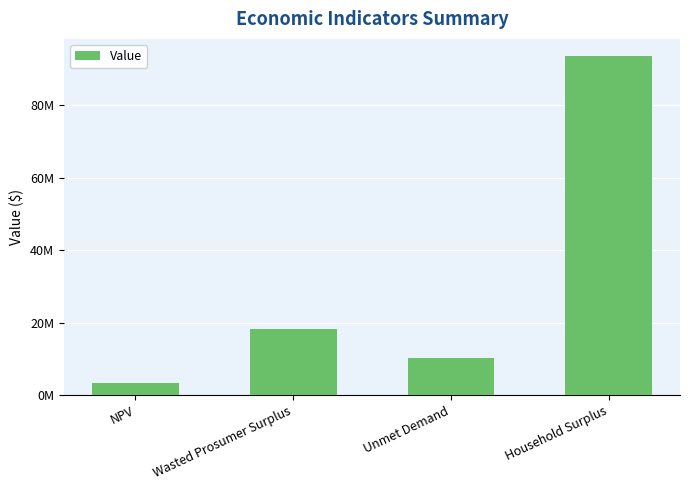

Which category has the highest value across all series?

Household Surplus